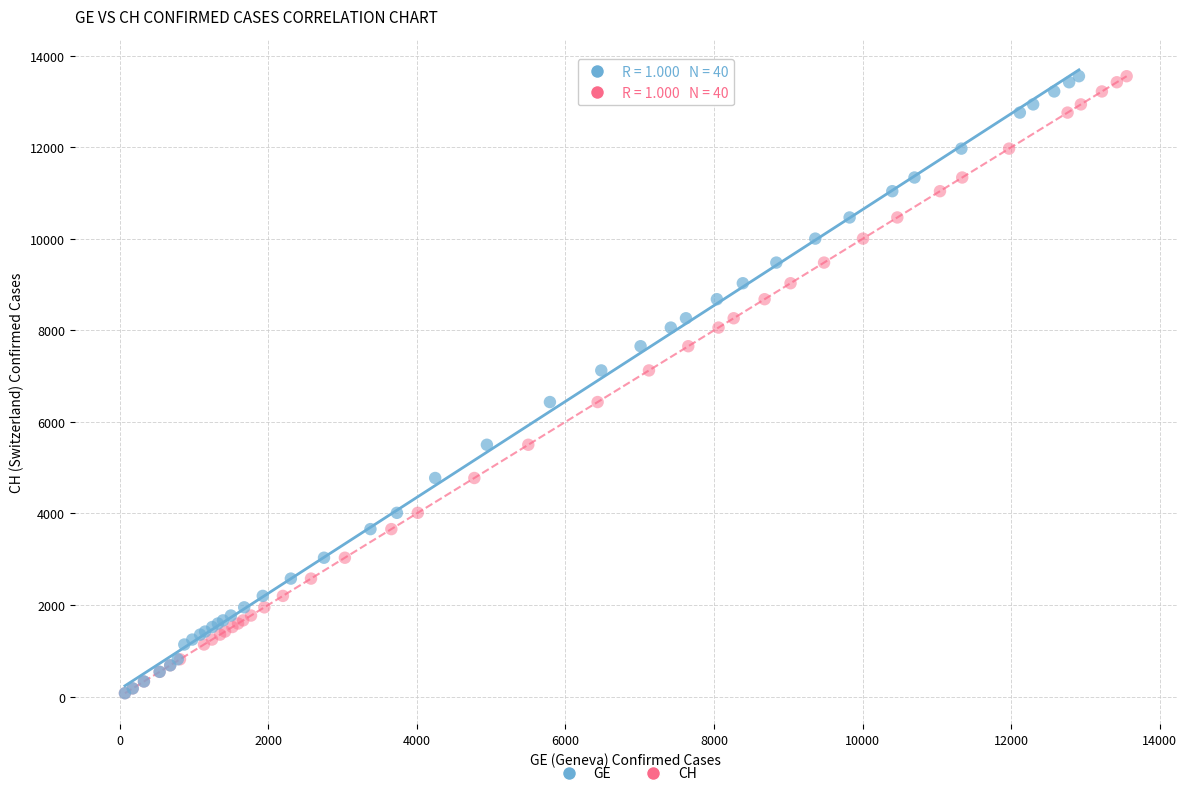

What are all the series names shown in the legend?

GE, CH